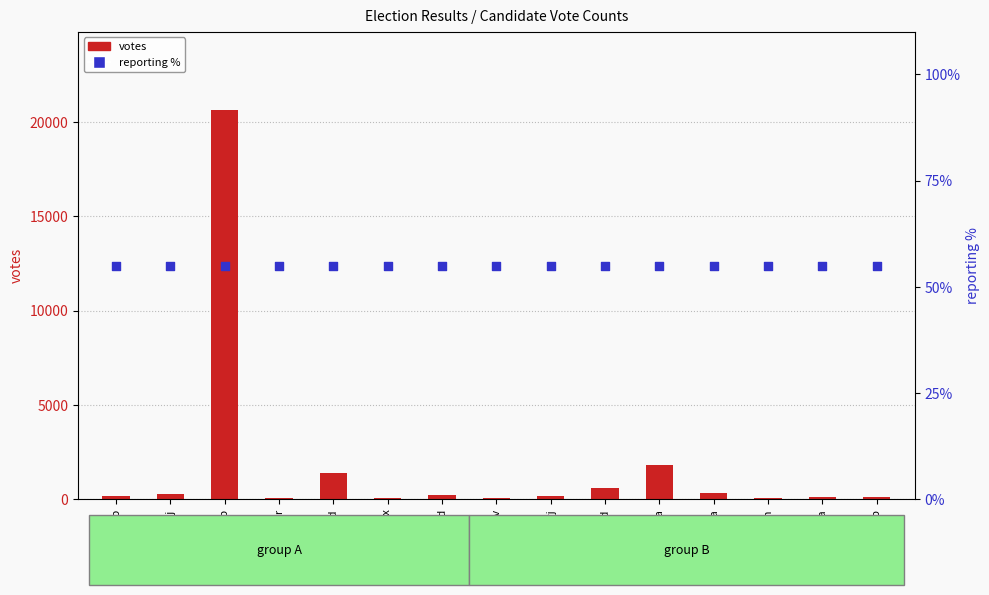

What are all the series names shown in the legend?

votes, reporting %